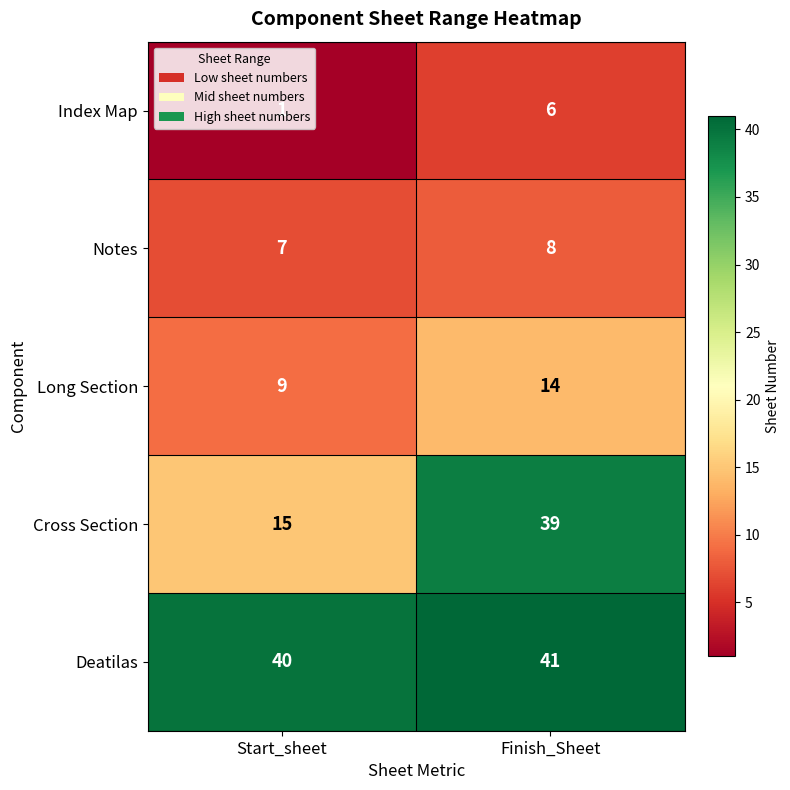

Between Start_sheet and Finish_Sheet, which series saw the biggest shift?

Cross Section